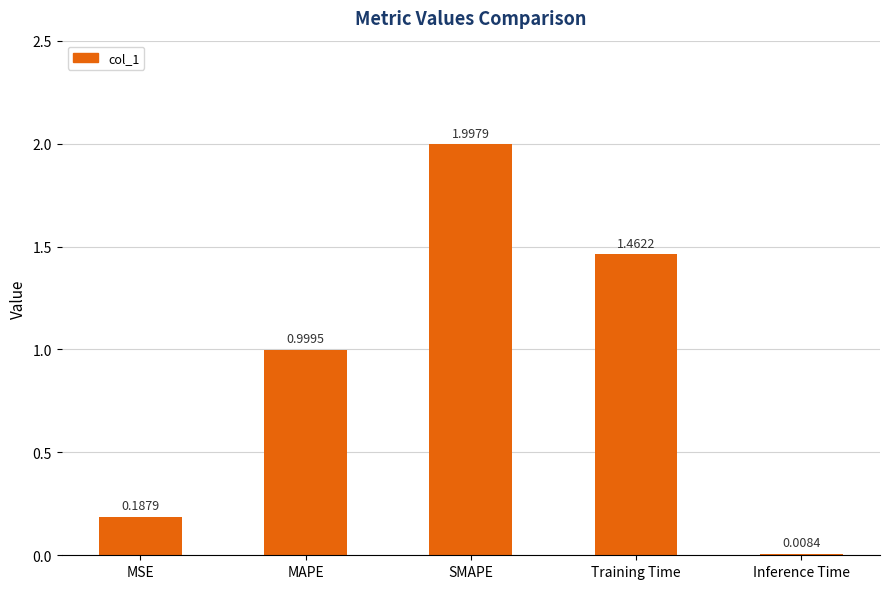

Are the bars horizontal?

No